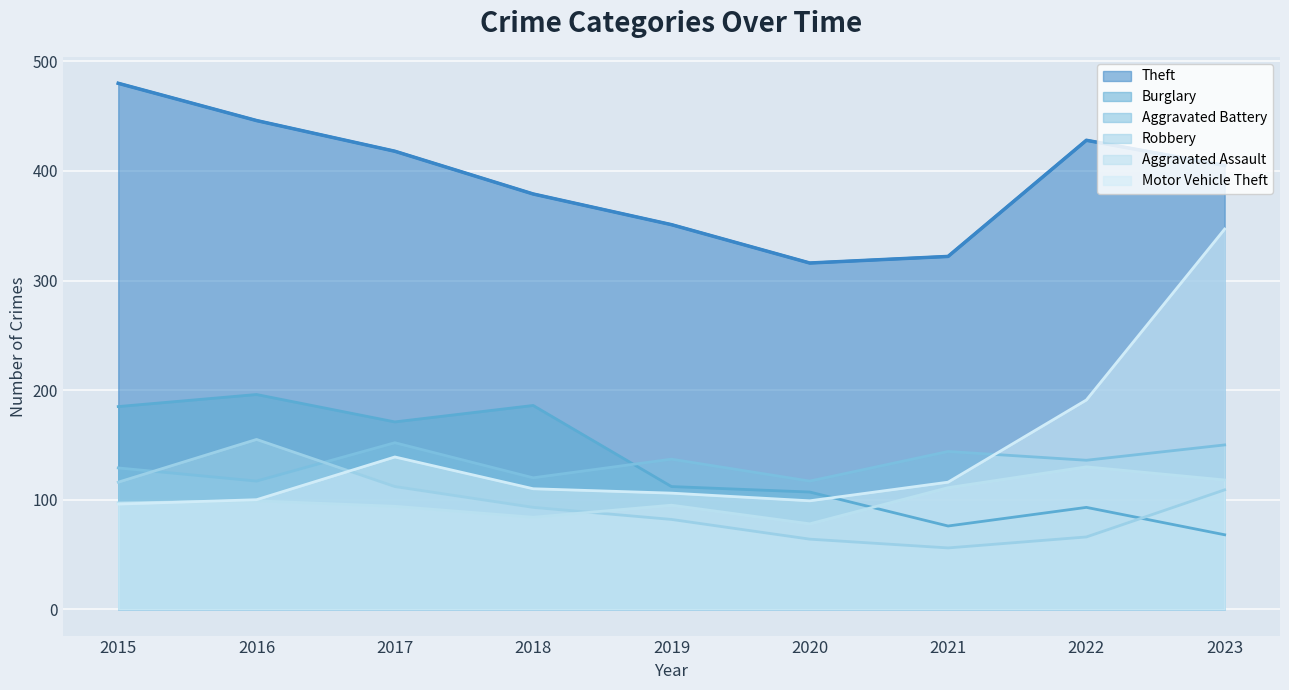

What is the value of the Theft point at the 3rd from the left?

418